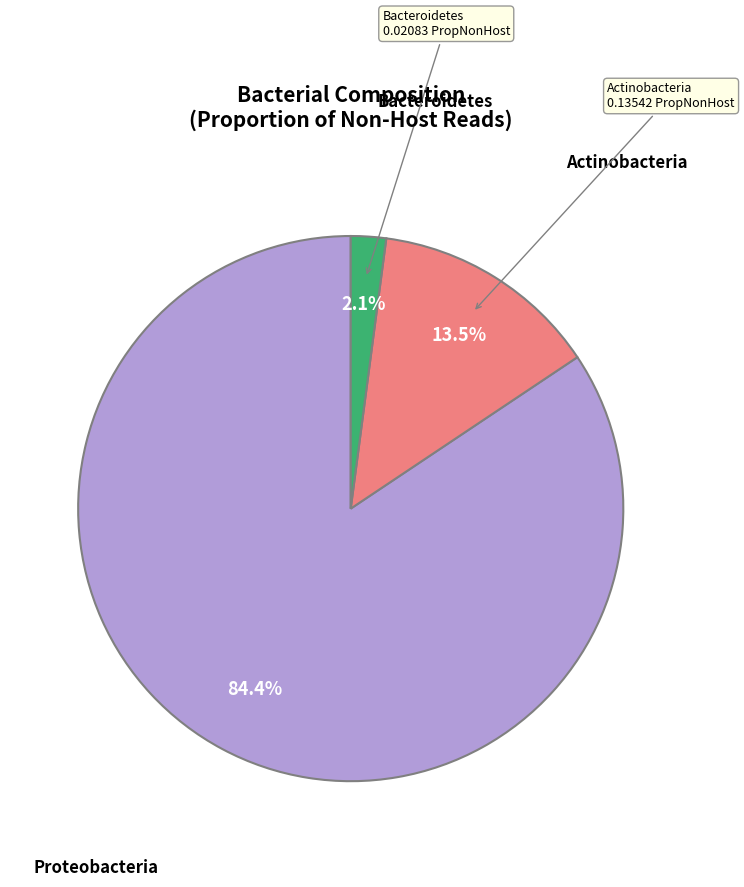

Is Actinobacteria the majority of the pie?

No